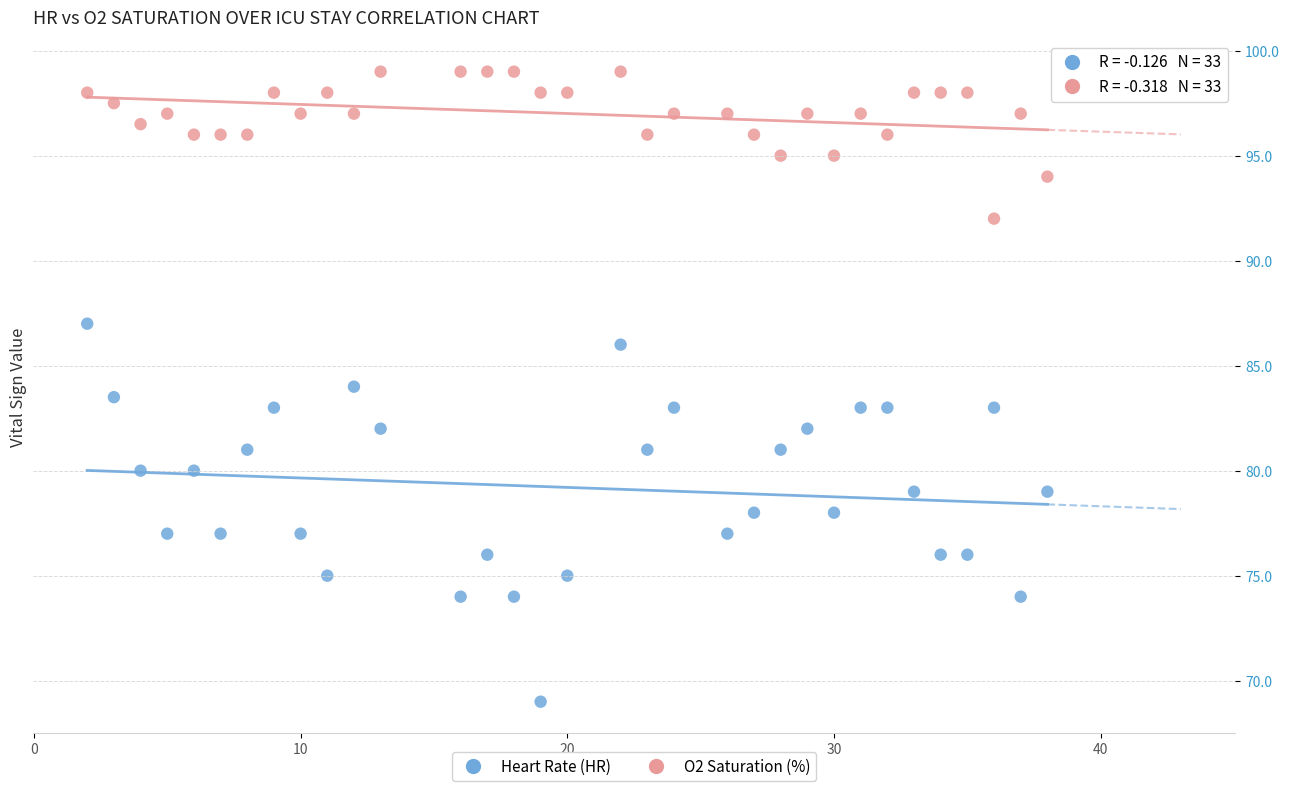

Which series reaches the maximum Y coordinate?

O2 Saturation (%)